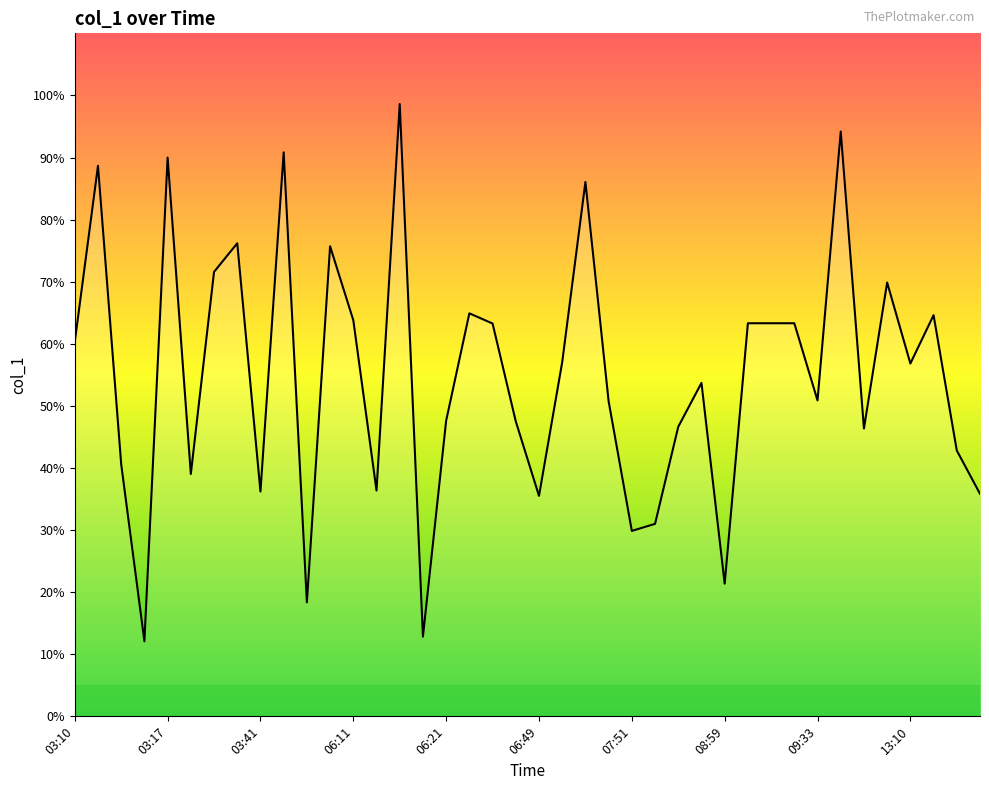

Count the number of data series in this chart.

1